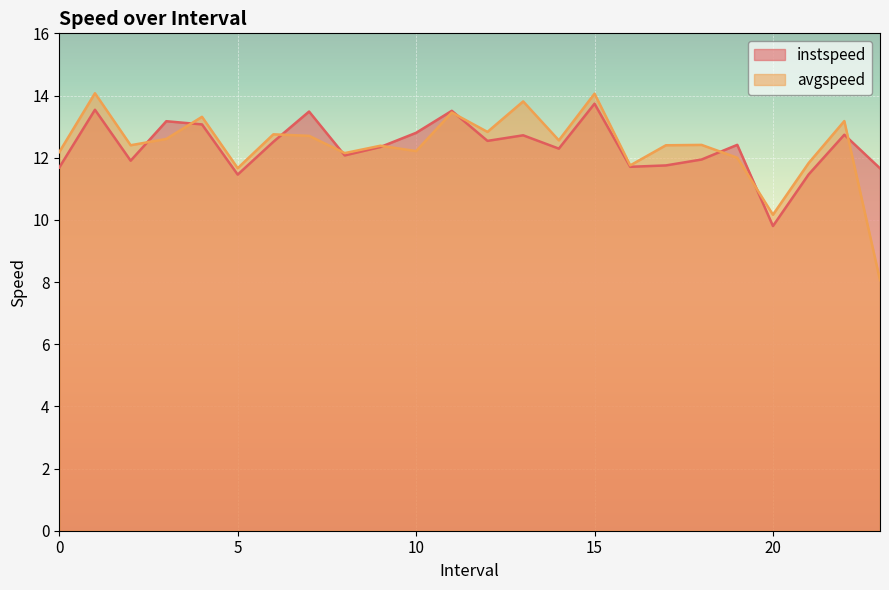

What is the value of the instspeed point at the 18th from the left?

11.8